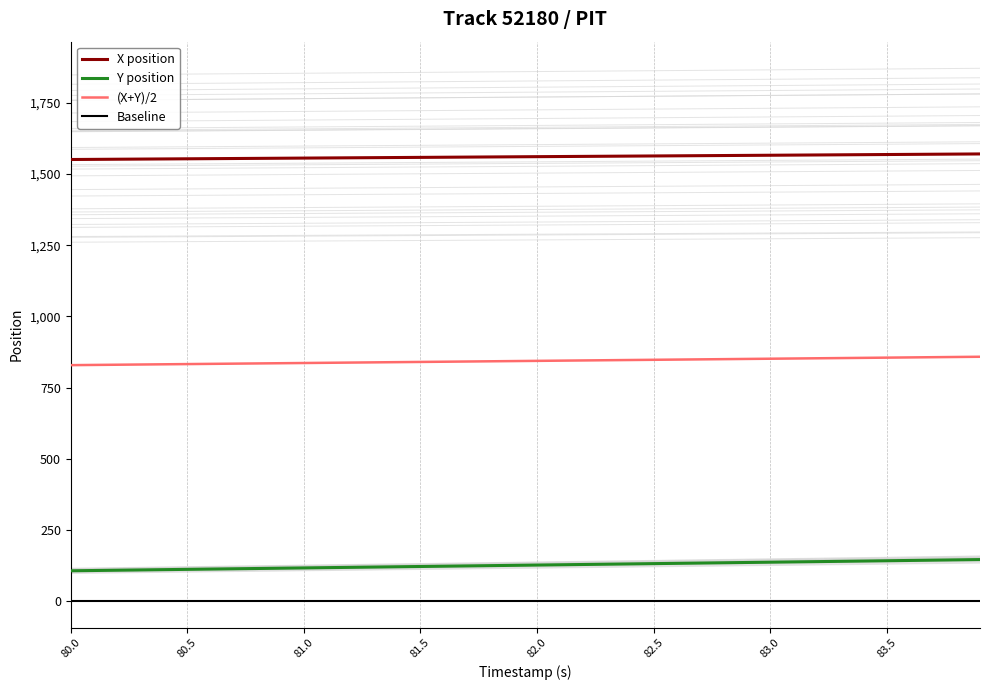

How many categories are shown in the chart?

40